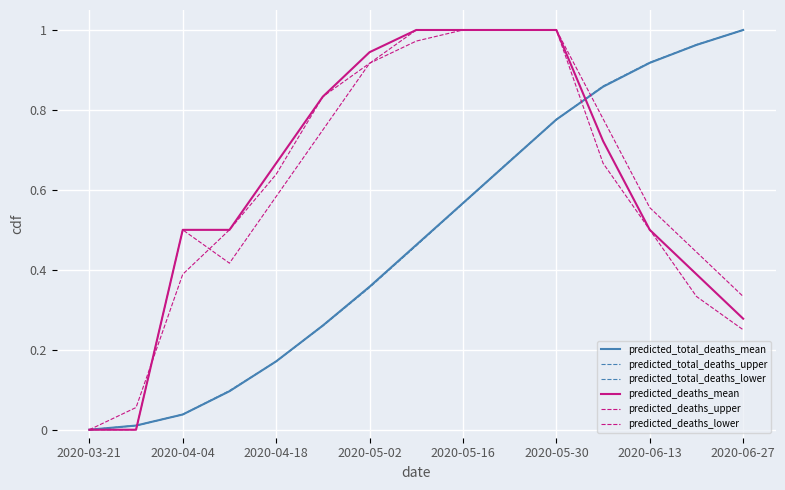

What is the highest value of the predicted_deaths_lower series?

1.0